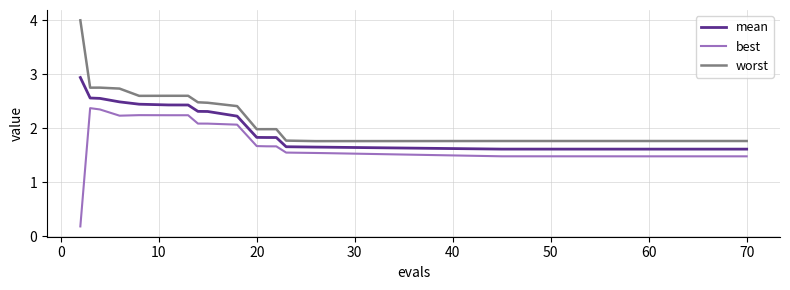

Rank the series by their maximum value, from lowest to highest.

best, mean, worst